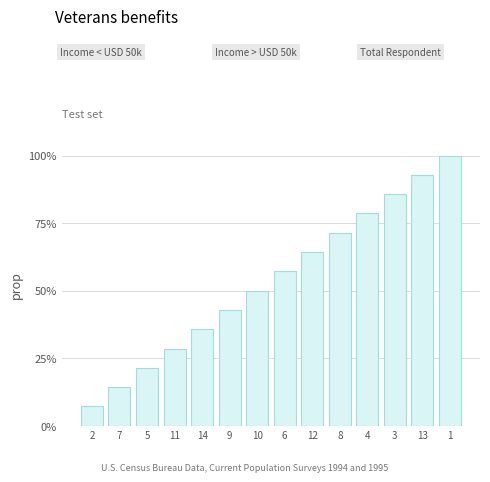

What position from the right is 1?

1